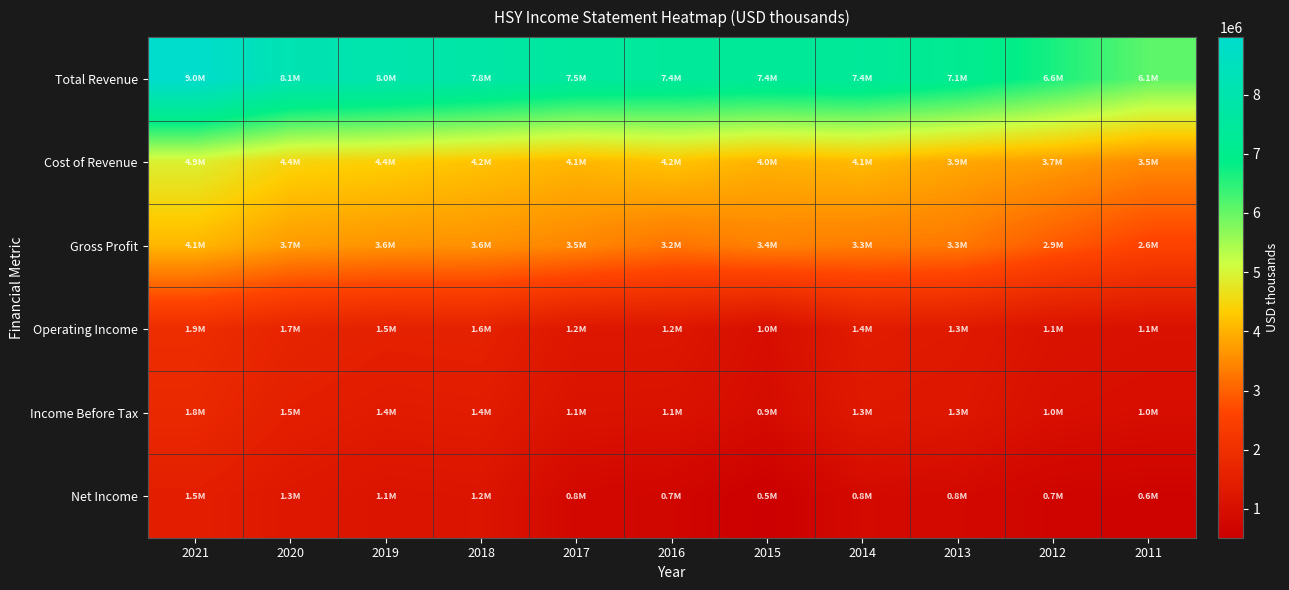

List the series in order of their peak value, highest first.

Total Revenue, Cost of Revenue, Gross Profit, Operating Income, Income Before Tax, Net Income